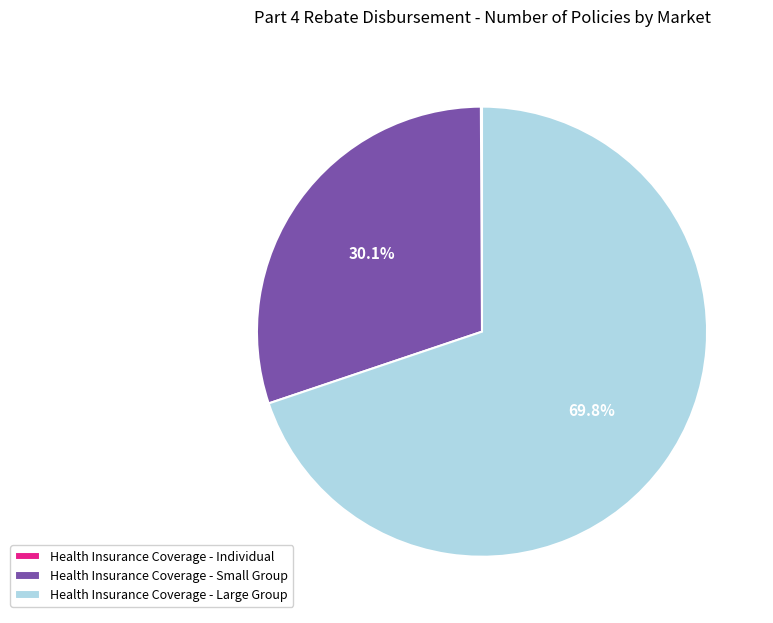

Is there a majority slice in this chart?

Yes